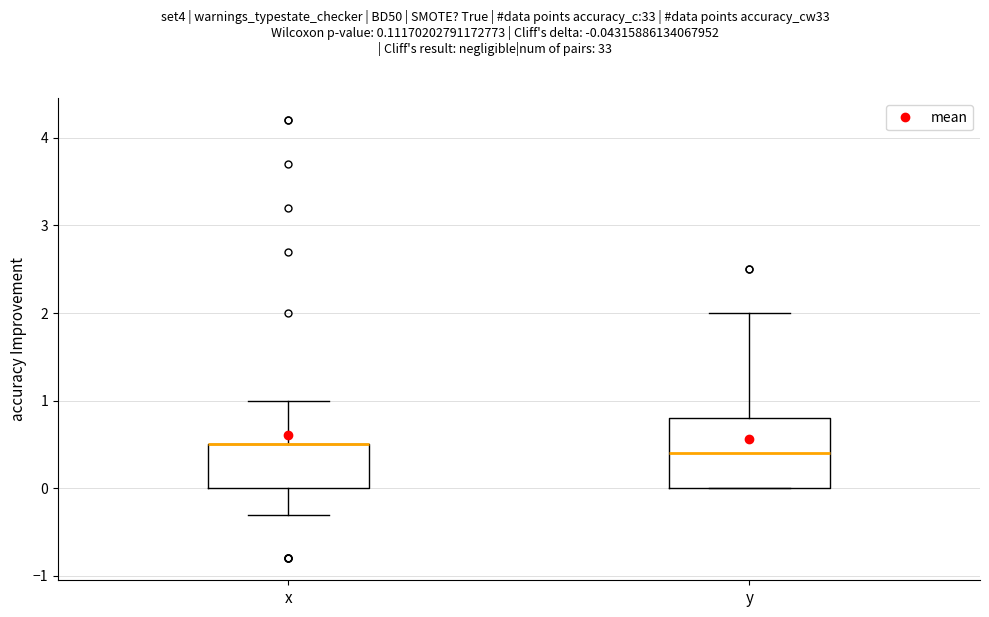

Comparing the boxes themselves (not the whiskers), which one is the tallest?

y